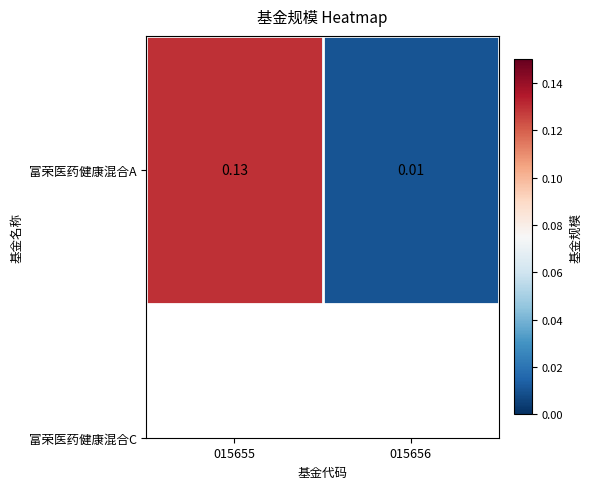

True or false: the data shows 0.1 at 015655.

True